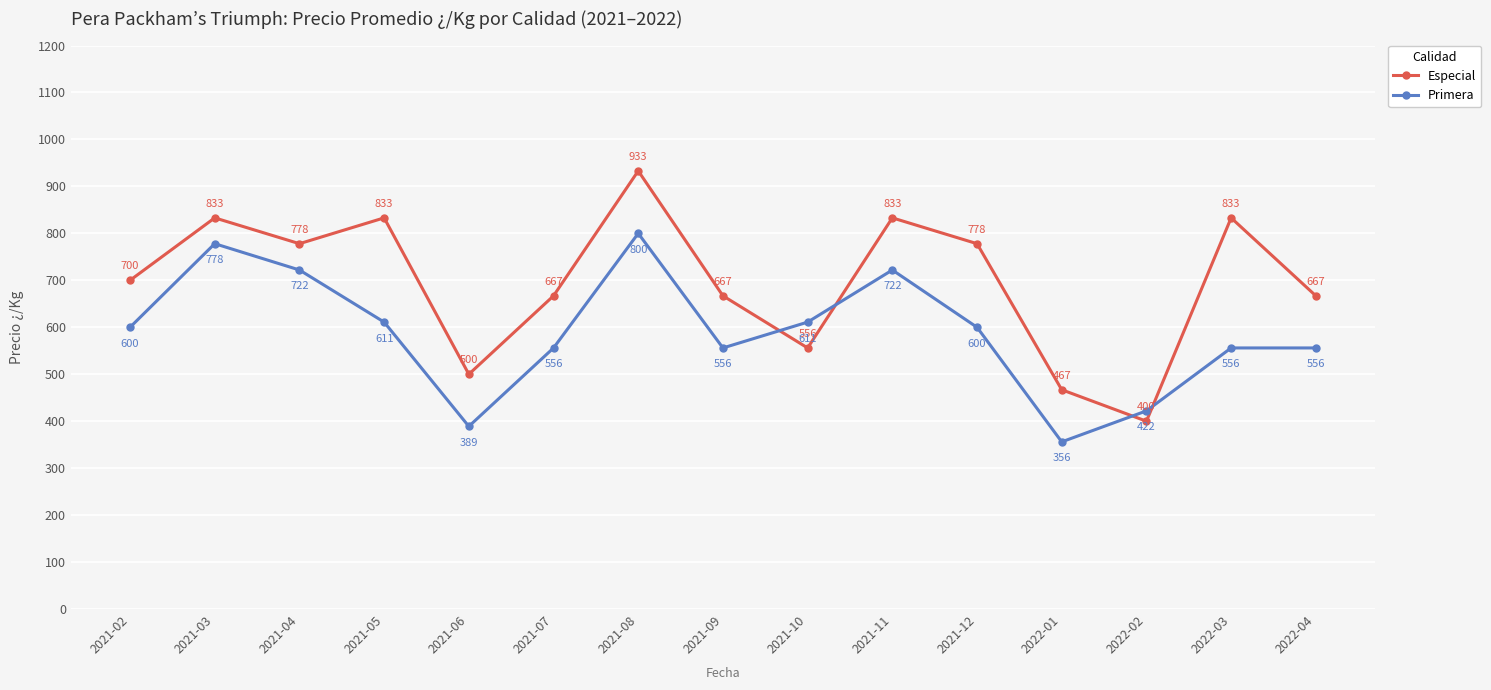

How many interior local valleys does the Primera series have?

3